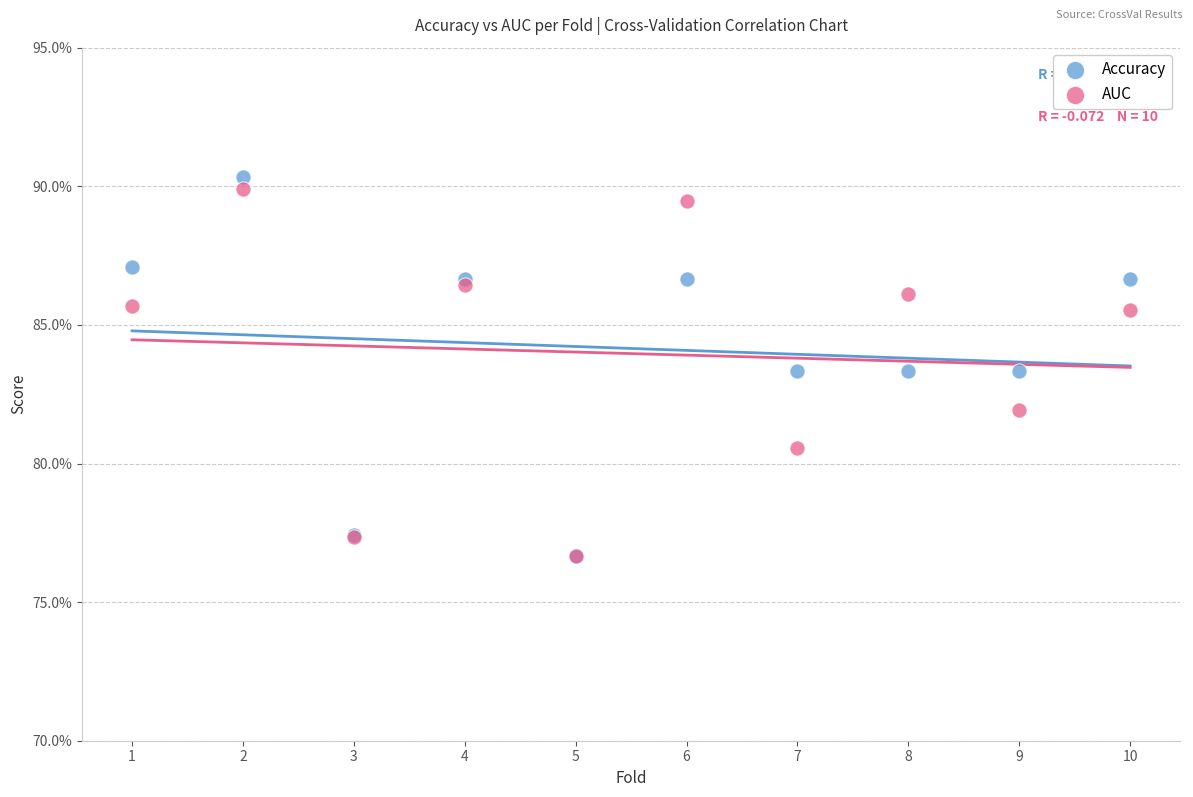

Which series contains the highest Y value?

Accuracy